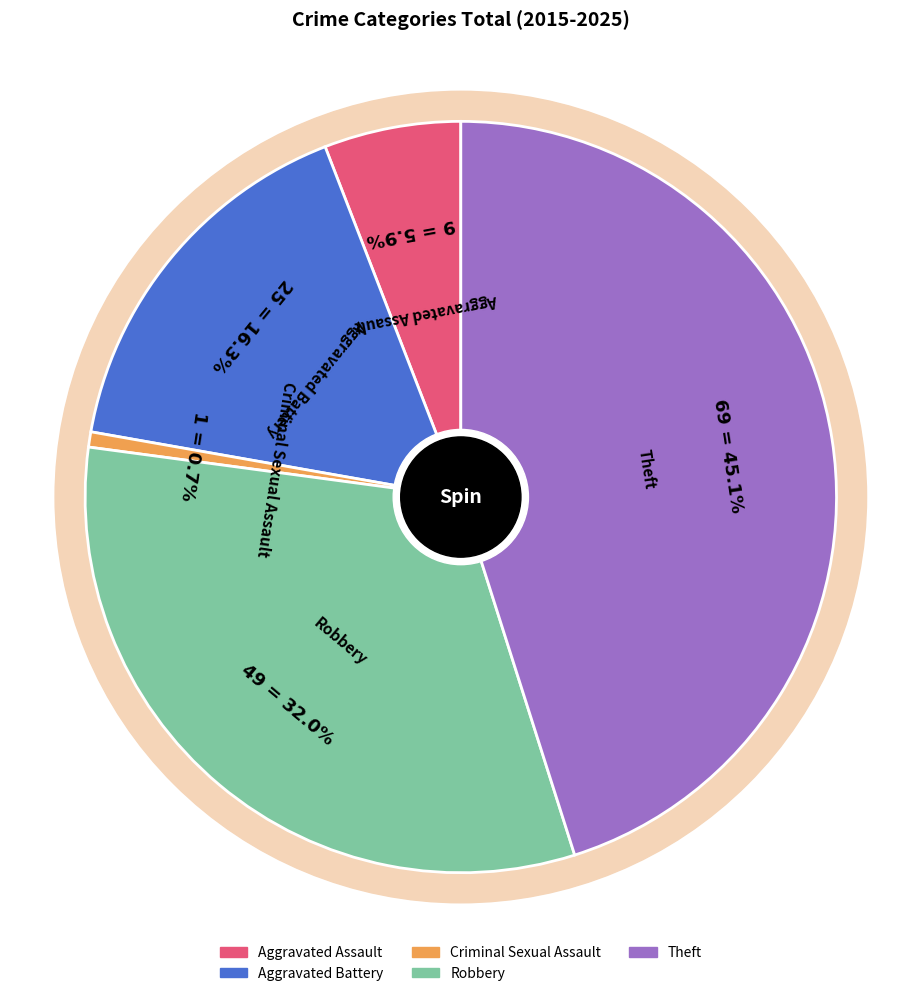

Rank the categories by value from lowest to highest.

Criminal Sexual Assault, Aggravated Assault, Aggravated Battery, Robbery, Theft